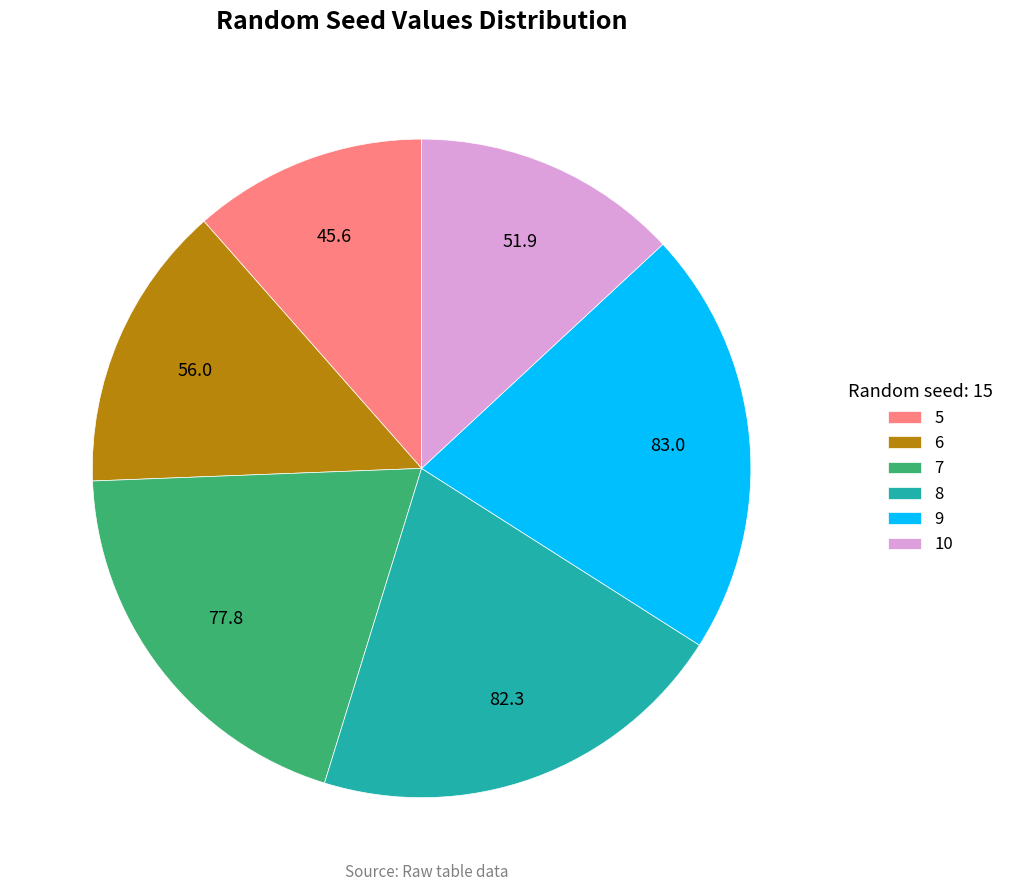

Does 6 represent more than half of the total?

No